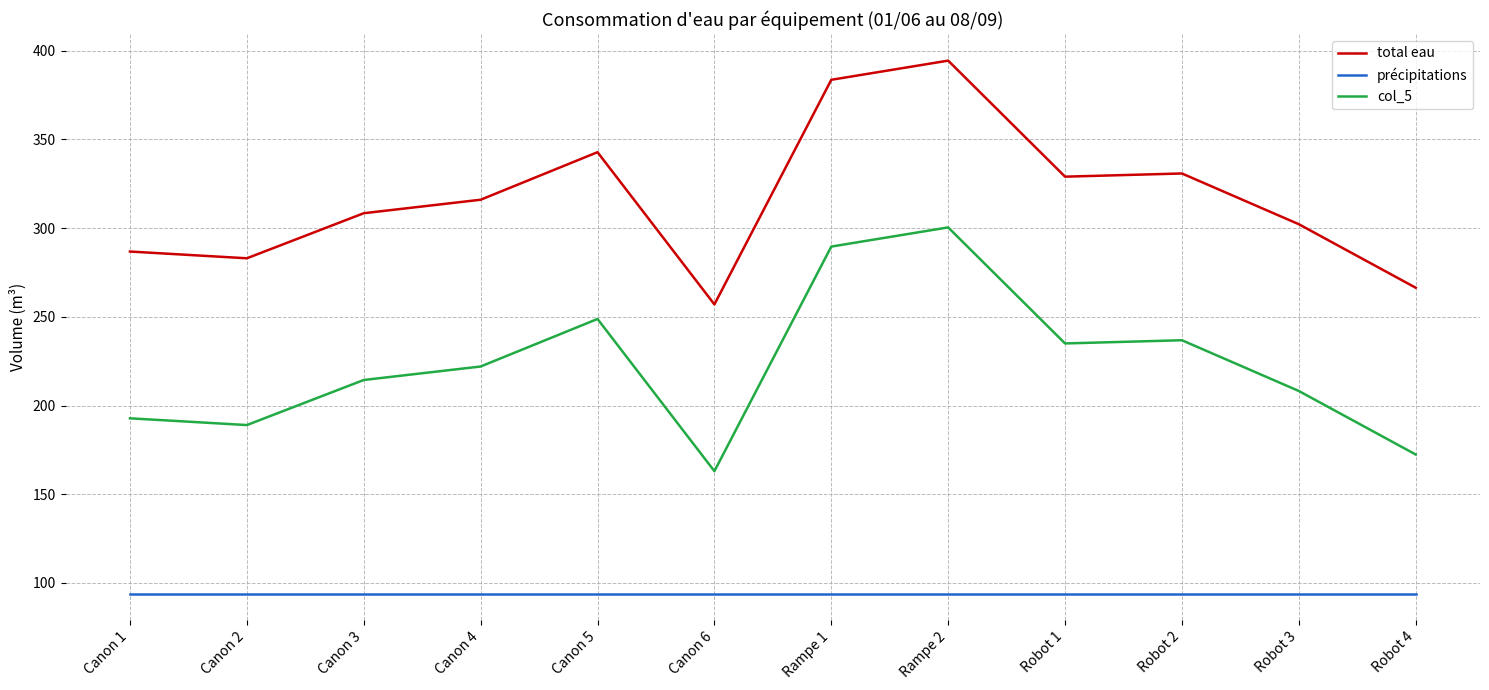

Reading left to right, list all the values displayed in this chart.

total eau: Canon 1=286.8	Canon 2=283.0	Canon 3=308.4	Canon 4=316.0	Canon 5=342.8	Canon 6=257.0	Rampe 1=383.6	Rampe 2=394.4	Robot 1=329.0	Robot 2=330.8	Robot 3=302.2	Robot 4=266.4
précipitations: Canon 1=94.0	Canon 2=94.0	Canon 3=94.0	Canon 4=94.0	Canon 5=94.0	Canon 6=94.0	Rampe 1=94.0	Rampe 2=94.0	Robot 1=94.0	Robot 2=94.0	Robot 3=94.0	Robot 4=94.0
col_5: Canon 1=192.8	Canon 2=189.0	Canon 3=214.4	Canon 4=222.0	Canon 5=248.8	Canon 6=163.0	Rampe 1=289.6	Rampe 2=300.4	Robot 1=235.0	Robot 2=236.8	Robot 3=208.2	Robot 4=172.4